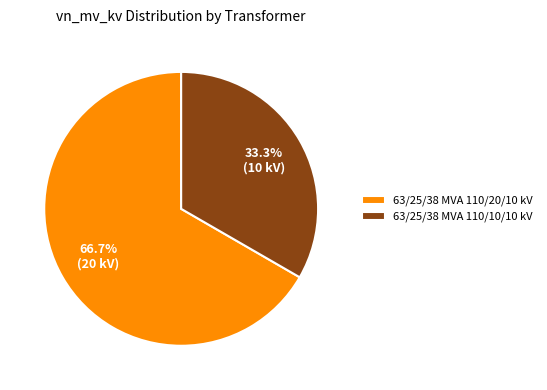

How many slices are in this pie chart?

2